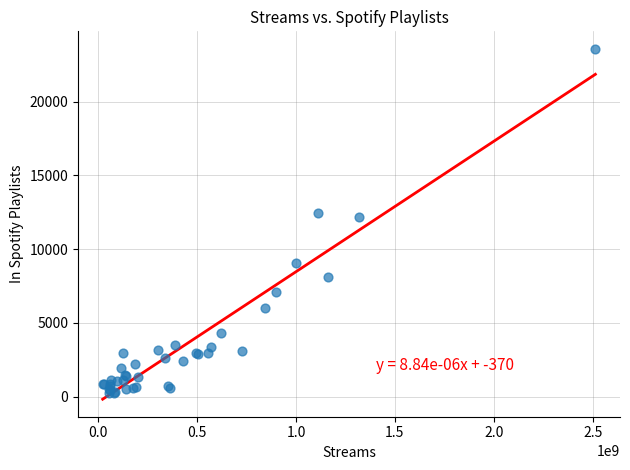

What Y value in the scatter plot is closest to 11912?

12211